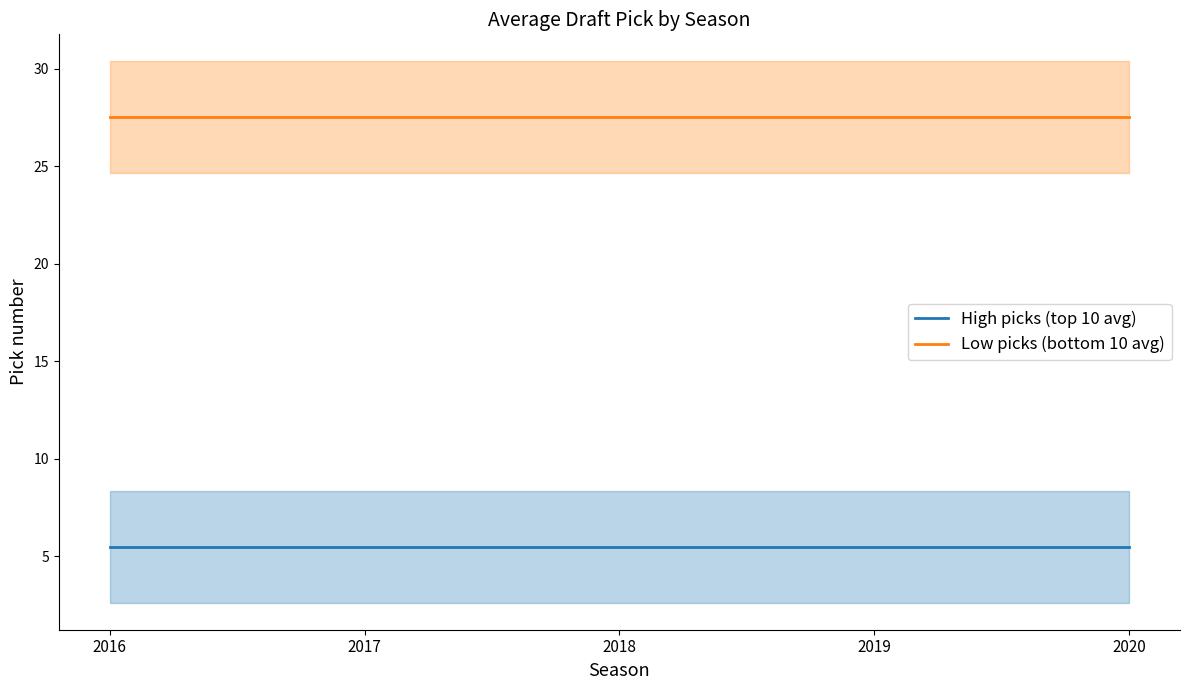

Rank the categories by Low picks (bottom 10 avg) value from lowest to highest.

2016, 2017, 2018, 2019, 2020